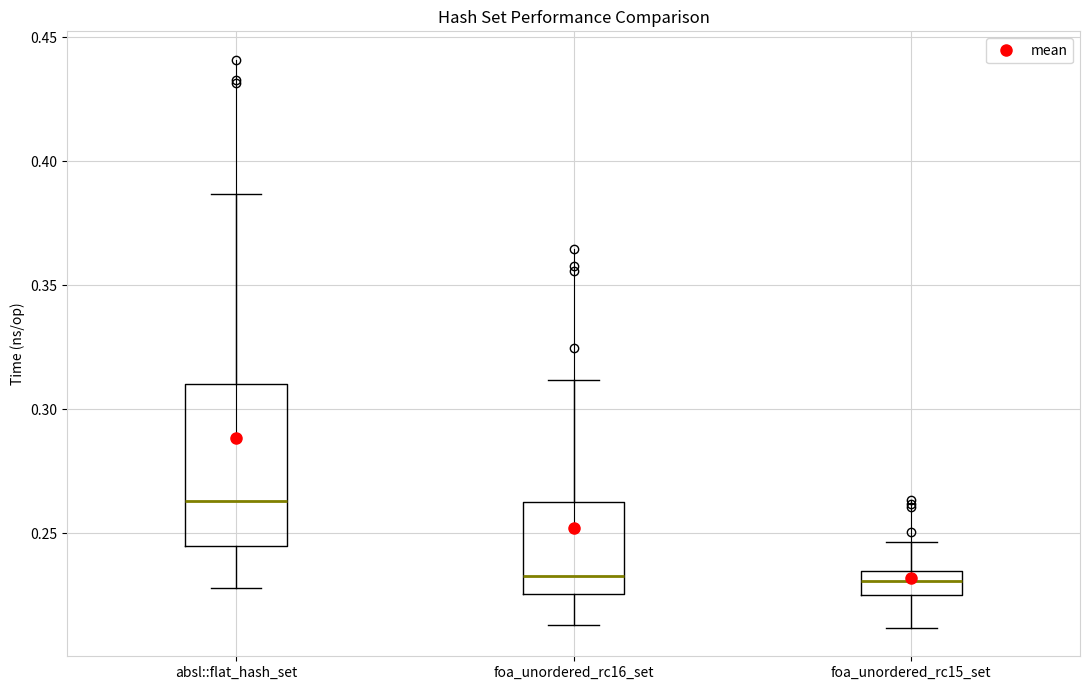

Where is the upper edge of the box for foa_unordered_rc16_set on the y-axis? The values are not printed on the chart, so give them approximately, as read against the axis.

0.265